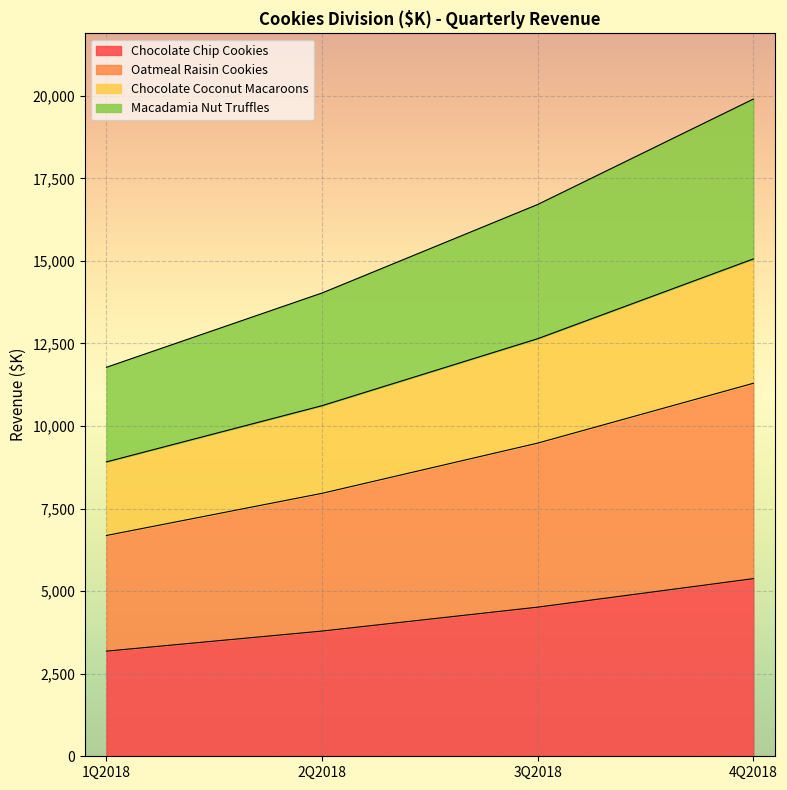

What is the maximum value for Chocolate Chip Cookies?

5378.6